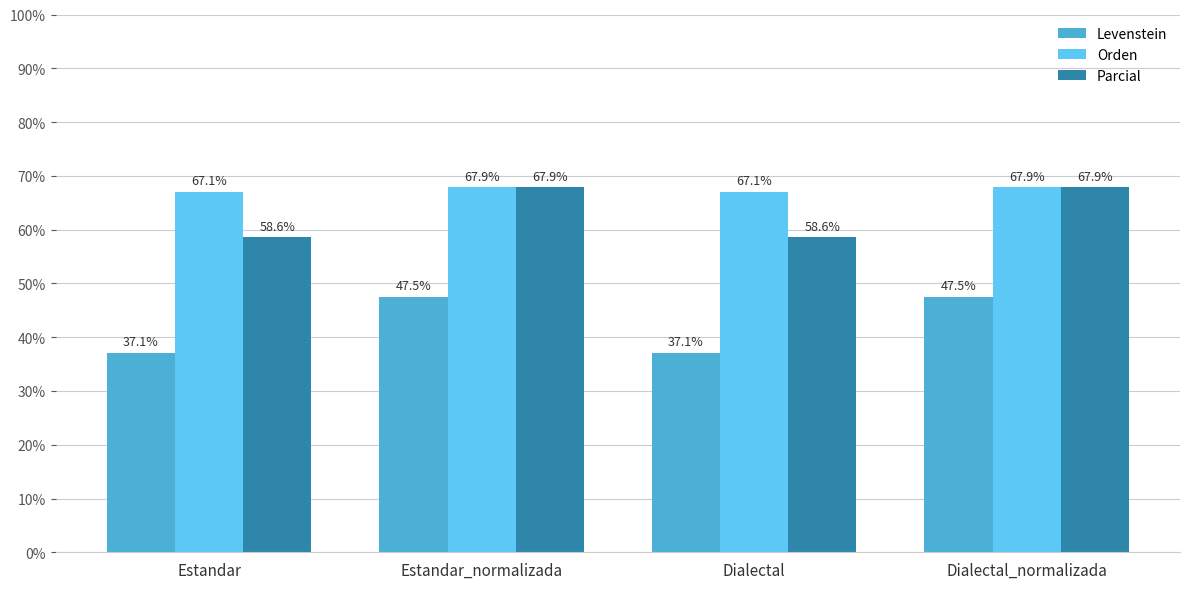

Between Dialectal and Dialectal_normalizada, which series saw the biggest shift?

Levenstein